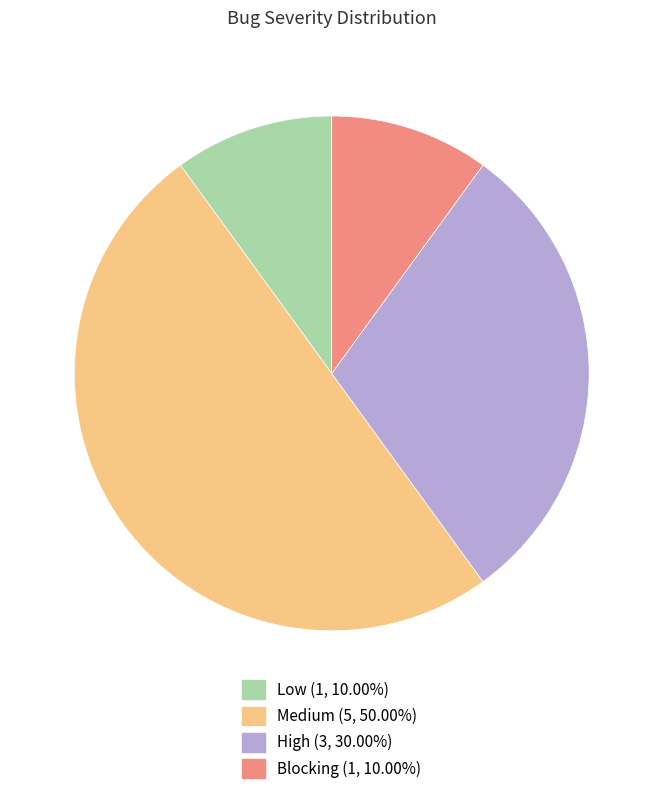

What is the largest slice in the pie chart?

Medium